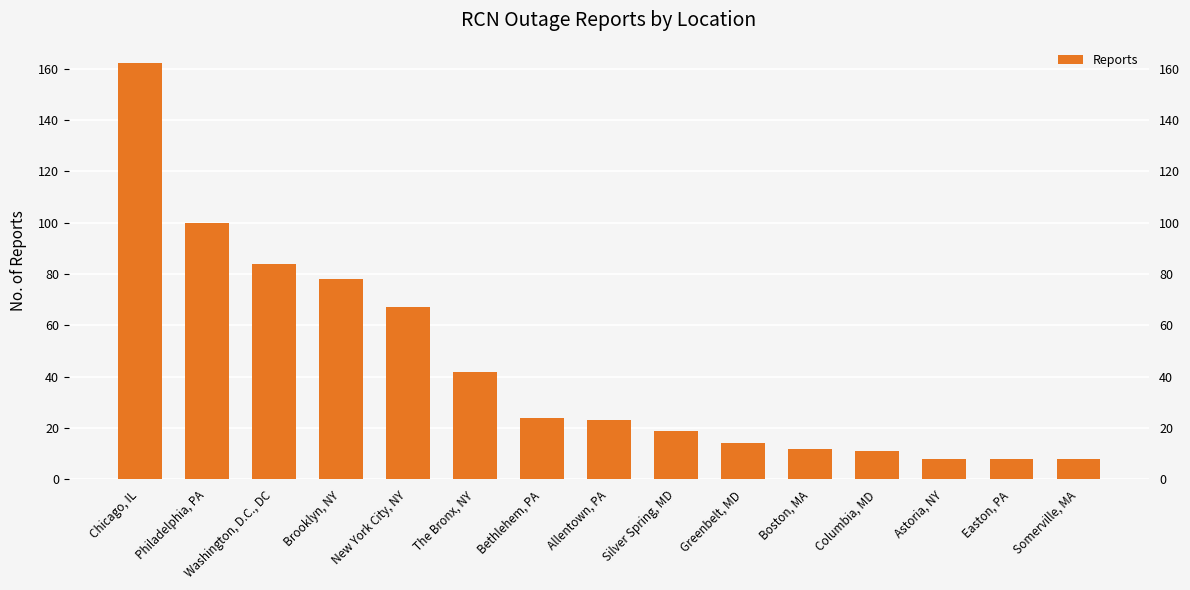

Rank the categories by value from lowest to highest.

Astoria, NY, Easton, PA, Somerville, MA, Columbia, MD, Boston, MA, Greenbelt, MD, Silver Spring, MD, Allentown, PA, Bethlehem, PA, The Bronx, NY, New York City, NY, Brooklyn, NY, Washington, D.C., DC, Philadelphia, PA, Chicago, IL